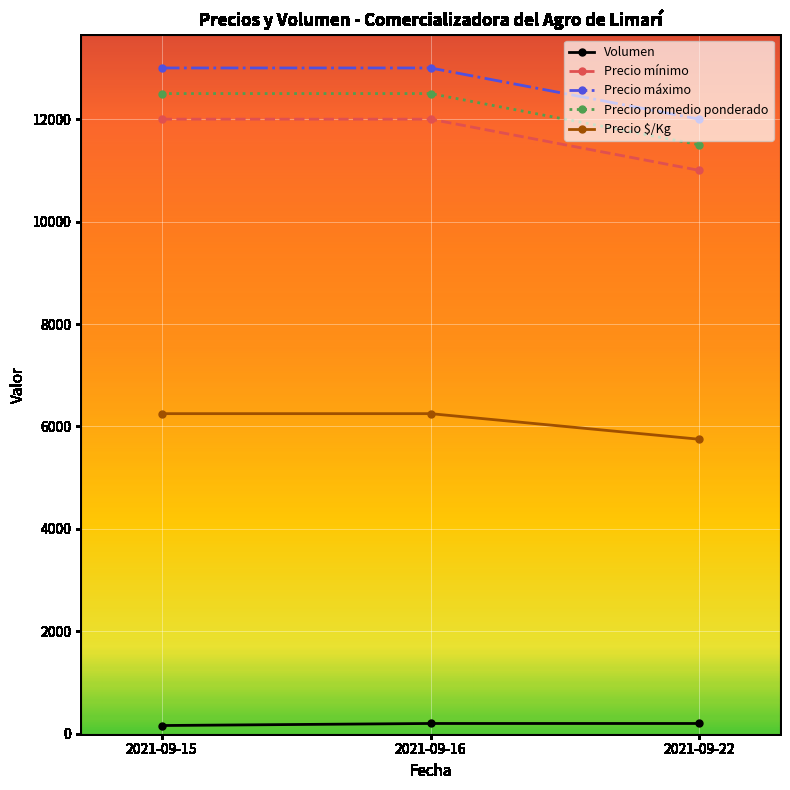

What are all the series names shown in the legend?

Volumen, Precio mínimo, Precio máximo, Precio promedio ponderado, Precio $/Kg